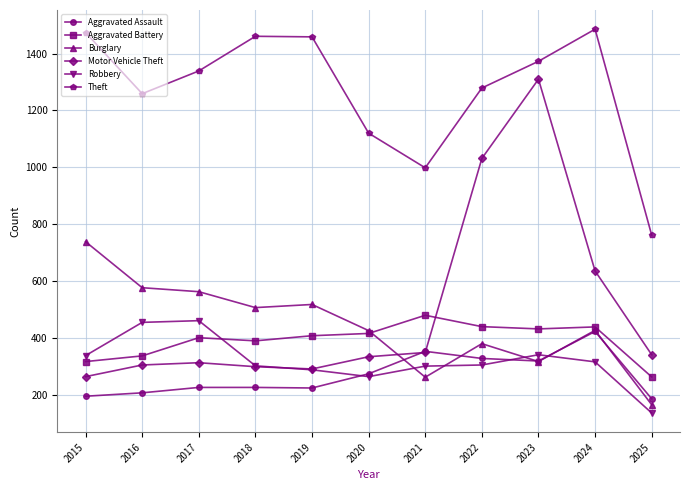

Rank the series by their maximum value, from lowest to highest.

Aggravated Assault, Robbery, Aggravated Battery, Burglary, Motor Vehicle Theft, Theft